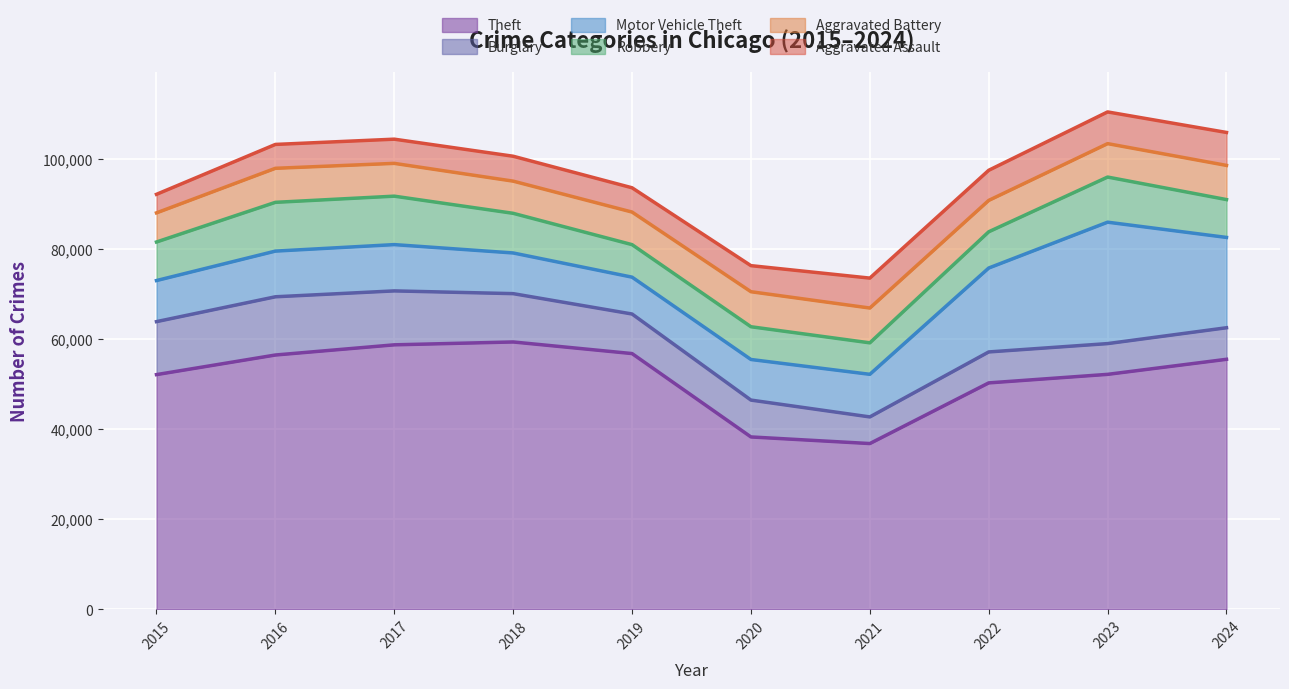

Which has a higher value, 2015 or 2020?

2015